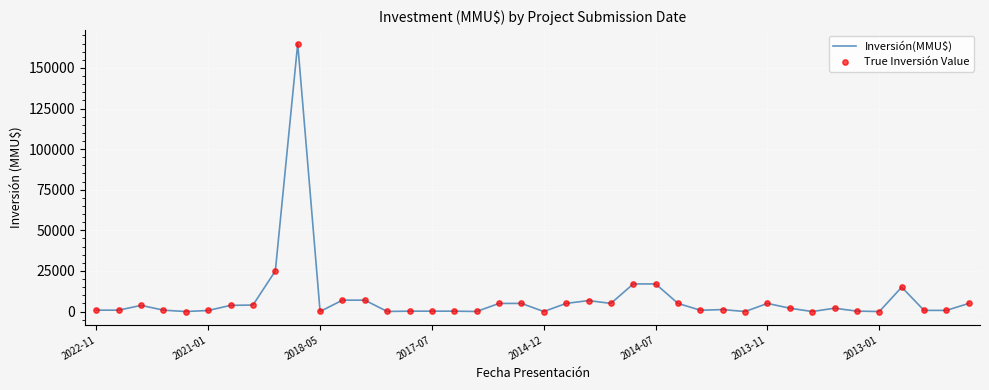

What is the greatest value displayed?

165000.0